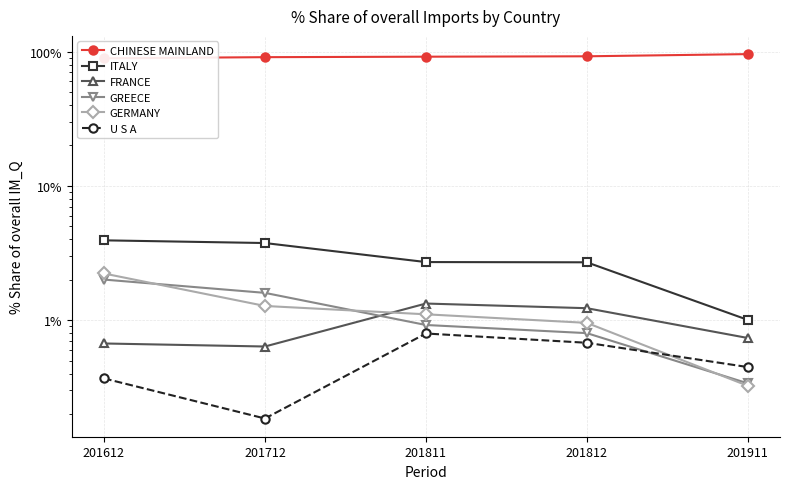

At which category is the sum across all series the highest?

201911